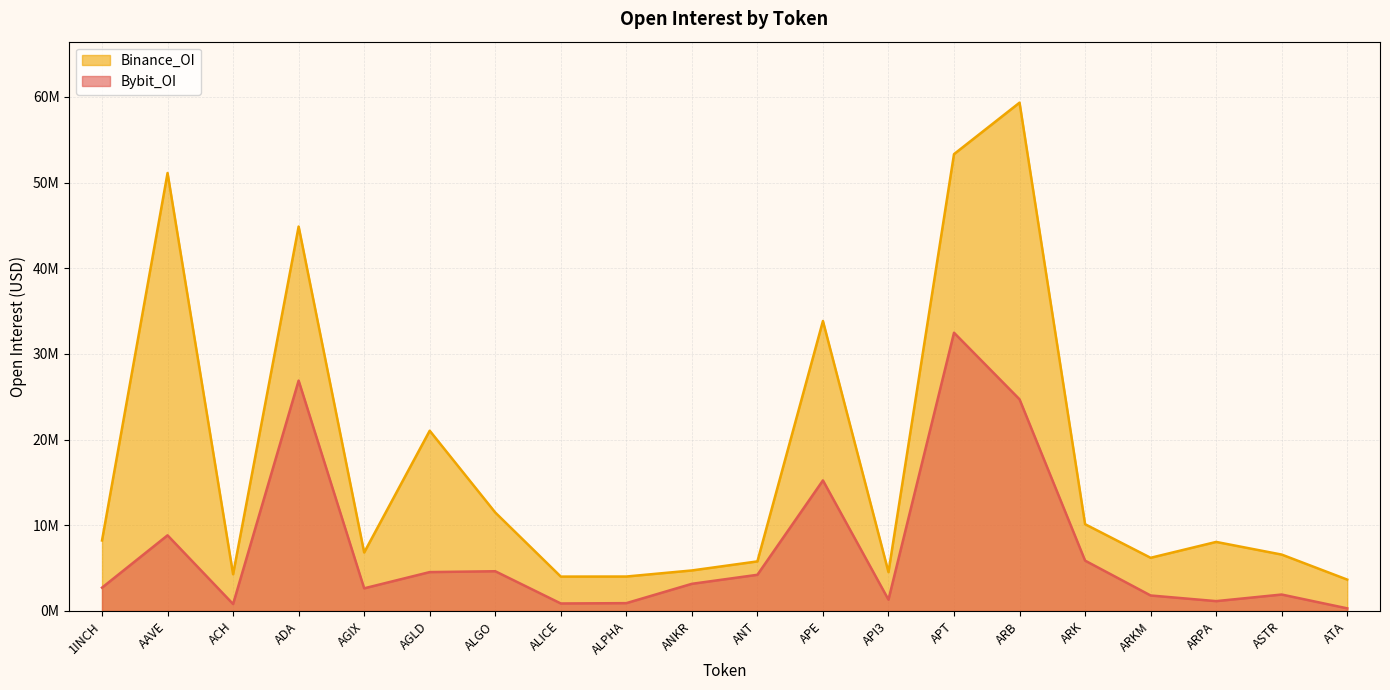

What are all the series names shown in the legend?

Binance_OI, Bybit_OI